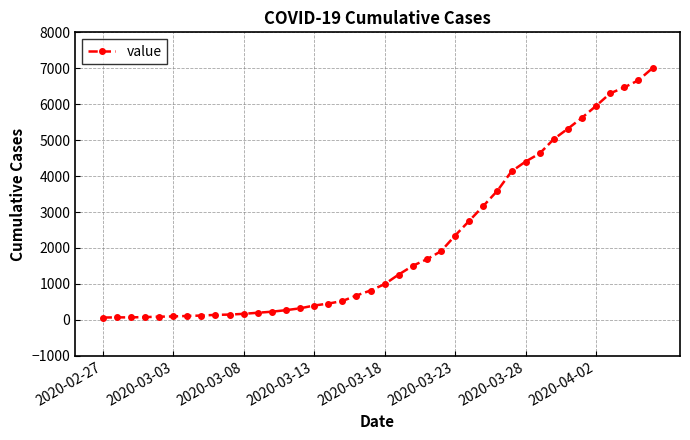

What is the difference between the maximum and minimum values?

6940